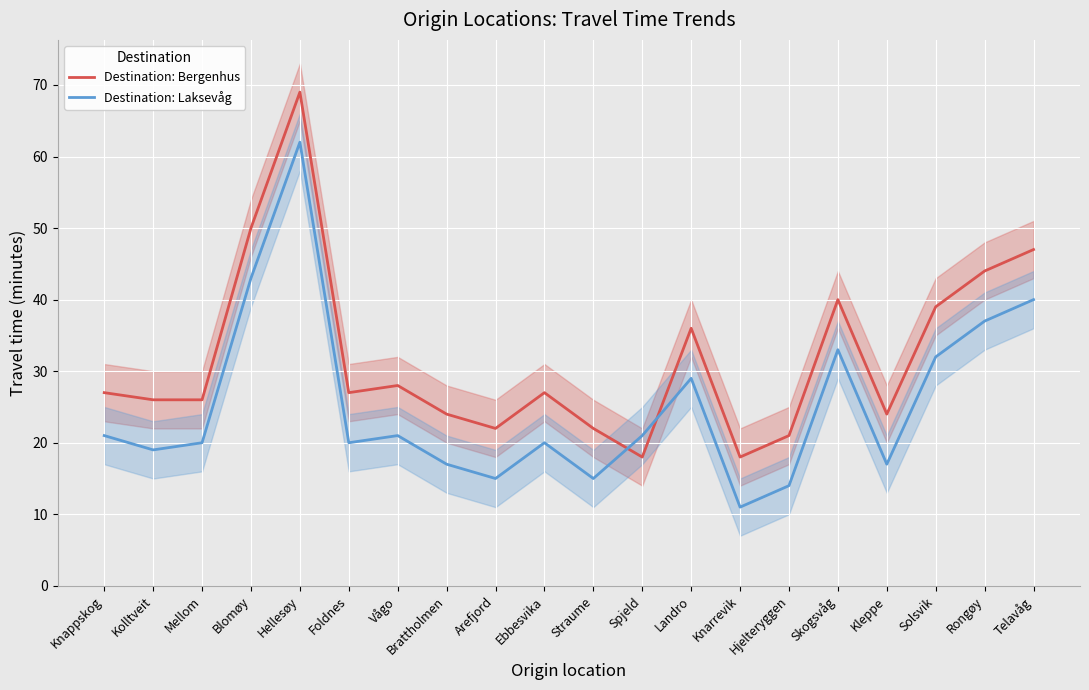

True or false: Destination: Bergenhus has more than 2 points higher than both neighbors.

True